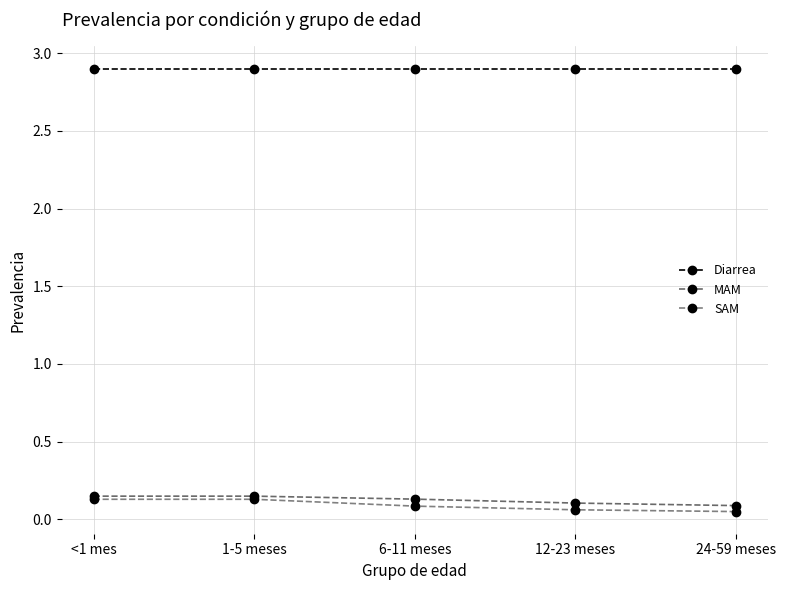

How many series are shown in this chart?

3